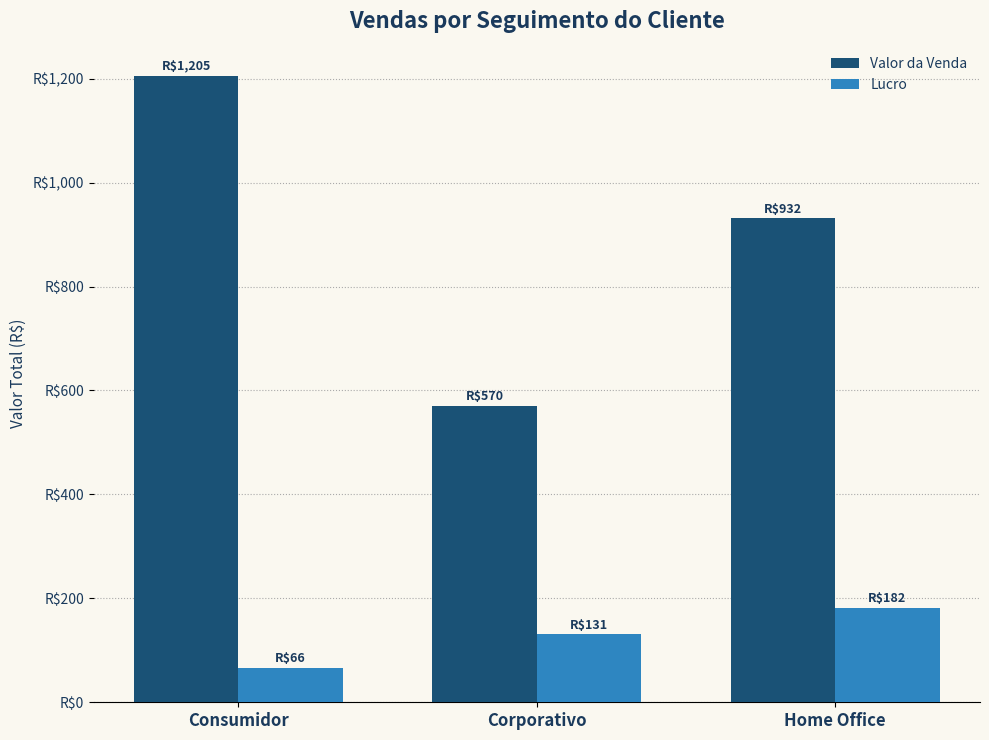

Does the chart contain any negative values?

No